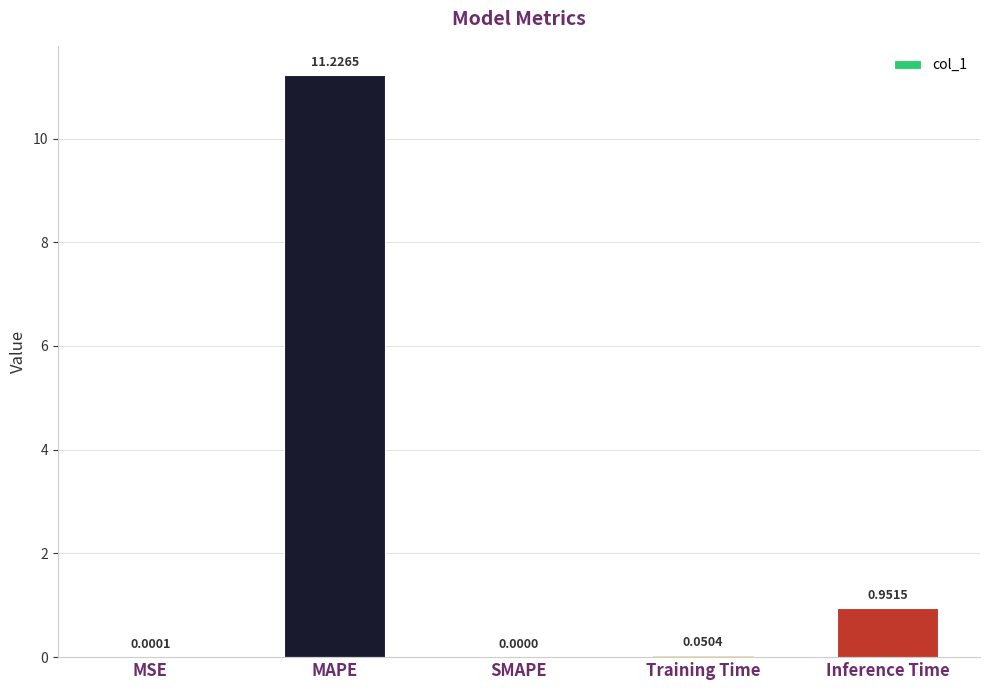

Which category has the highest value across all series?

MAPE